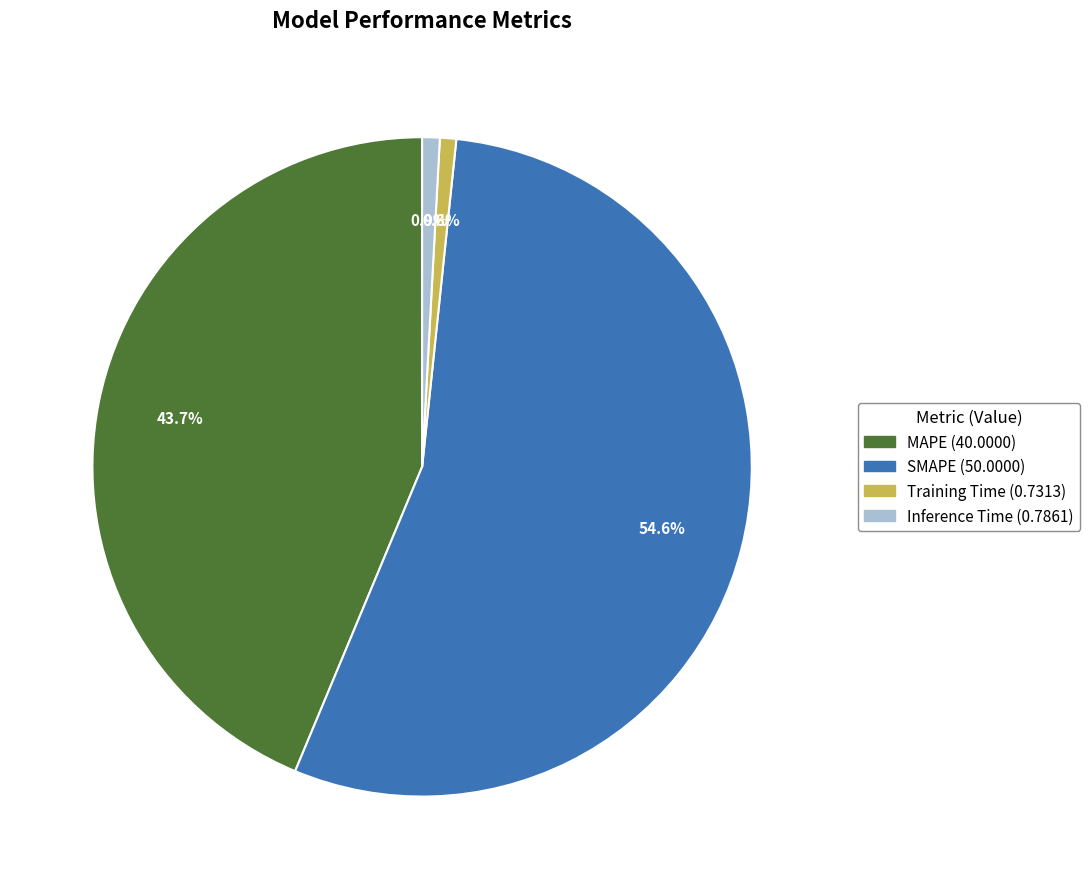

Do MAPE and Training Time together represent more than half of the pie?

No